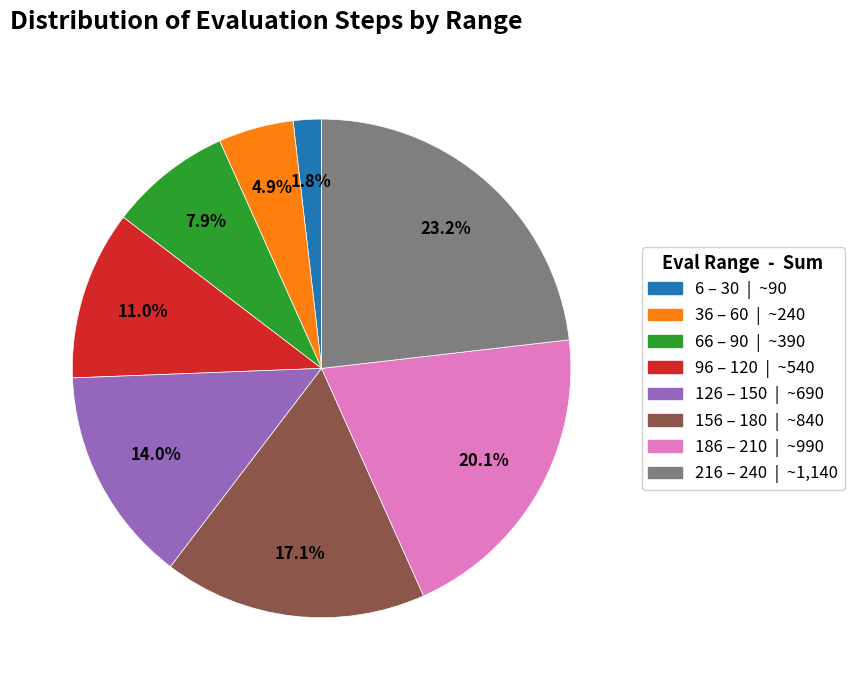

Is there a majority slice in this chart?

No